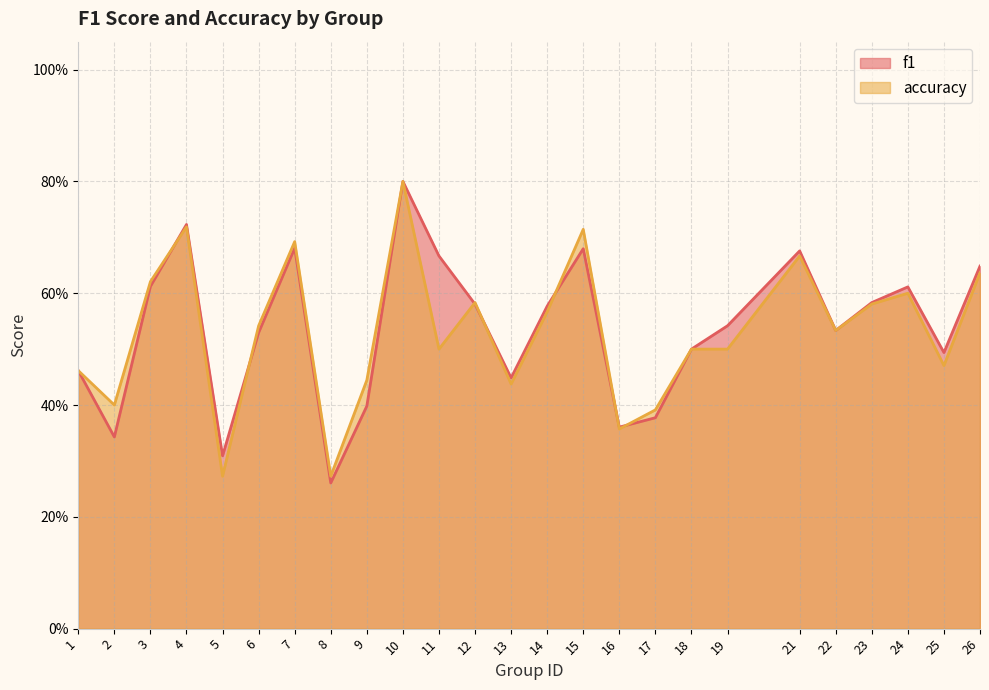

Count the number of categories in the chart.

25